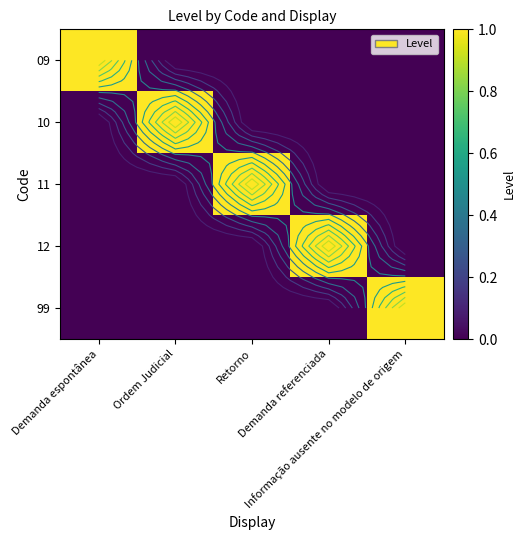

At which category does the chart reach its peak across all series?

Demanda espontânea